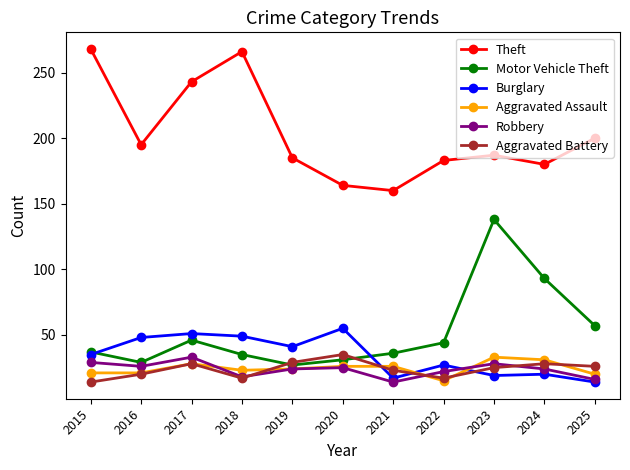

What are all the series names shown in the legend?

Theft, Motor Vehicle Theft, Burglary, Aggravated Assault, Robbery, Aggravated Battery